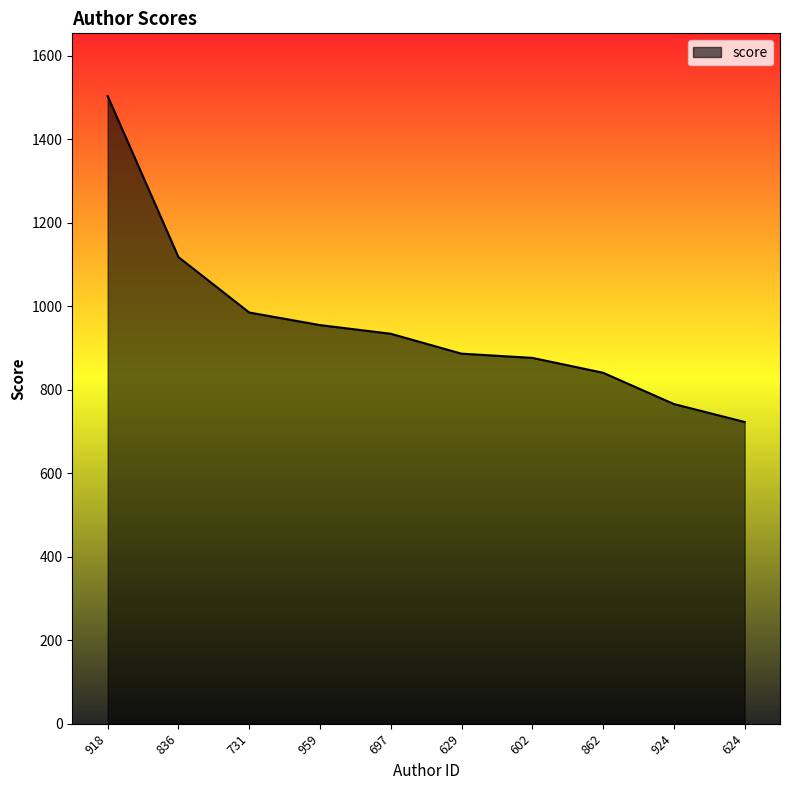

Is it true that the value at 731 is 984.7?

True